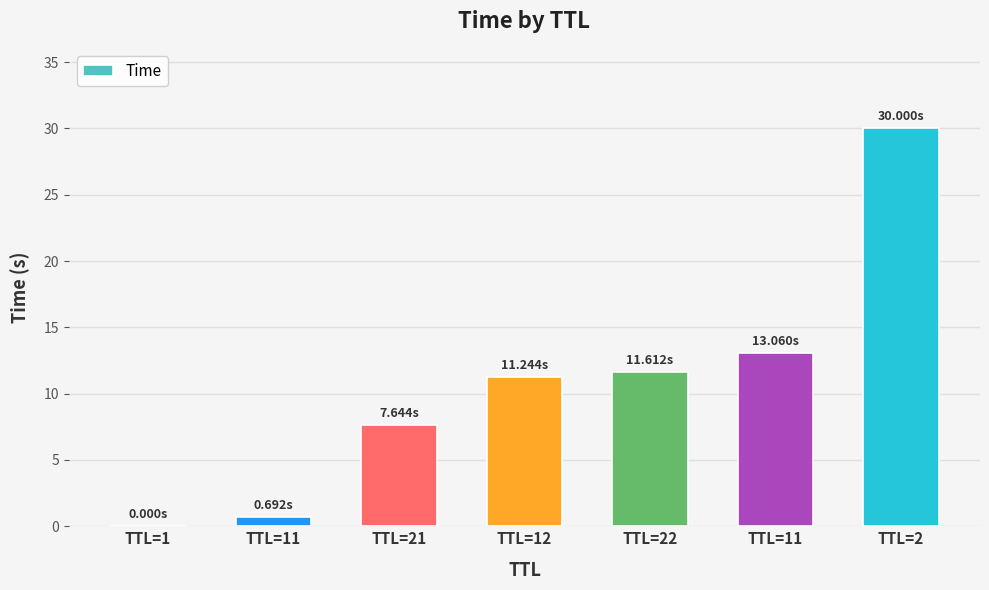

Reading left to right, list all the values displayed in this chart.

0.0	0.7	7.6	11.2	11.6	13.1	30.0